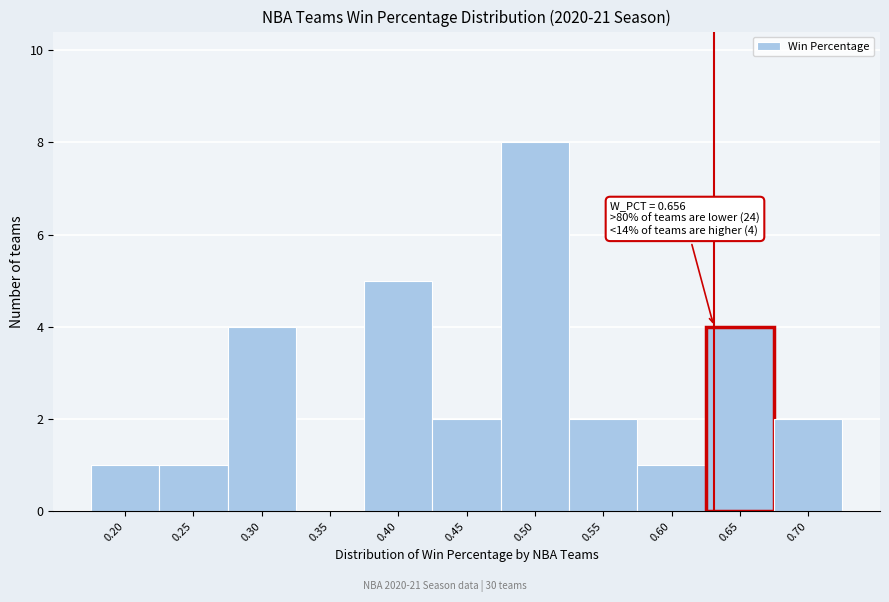

Reading left to right, transcribe all the data shown in this chart.

0.20=1	0.25=1	0.30=4	0.35=0	0.40=5	0.45=2	0.50=8	0.55=2	0.60=1	0.65=4	0.70=2